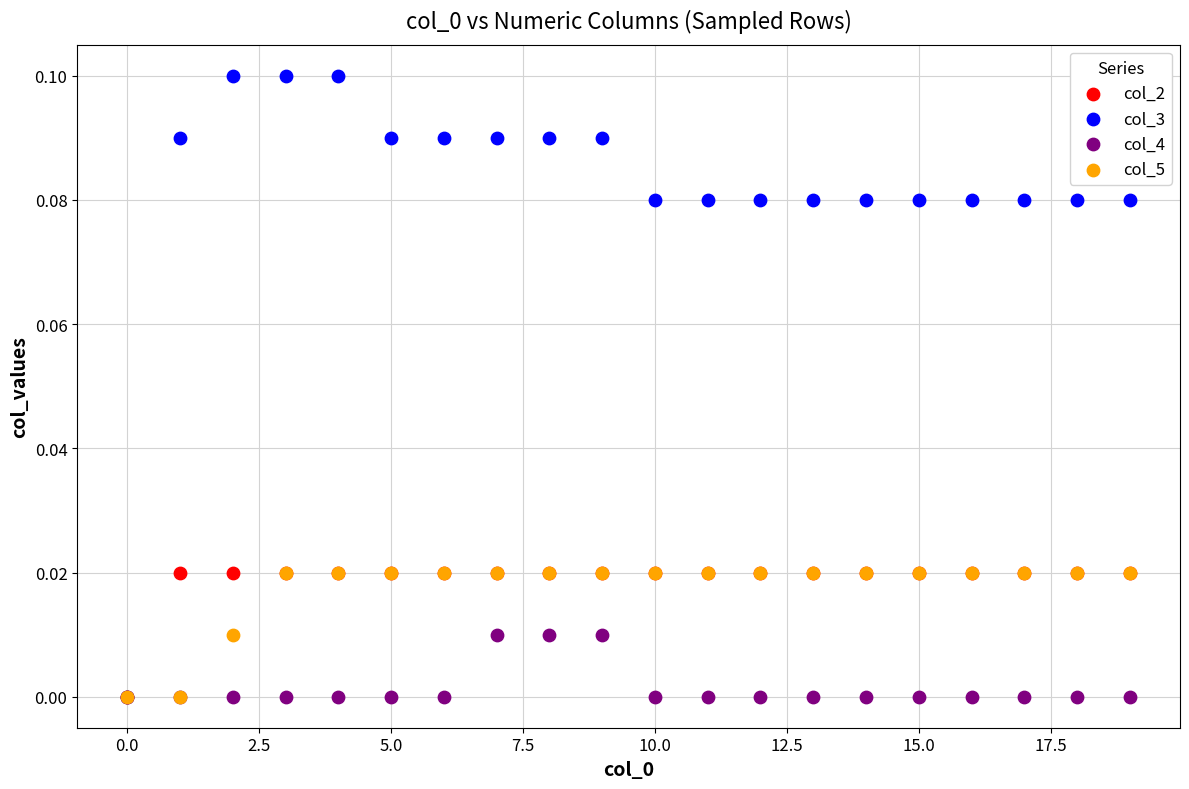

What are all the series names shown in the legend?

col_2, col_3, col_4, col_5